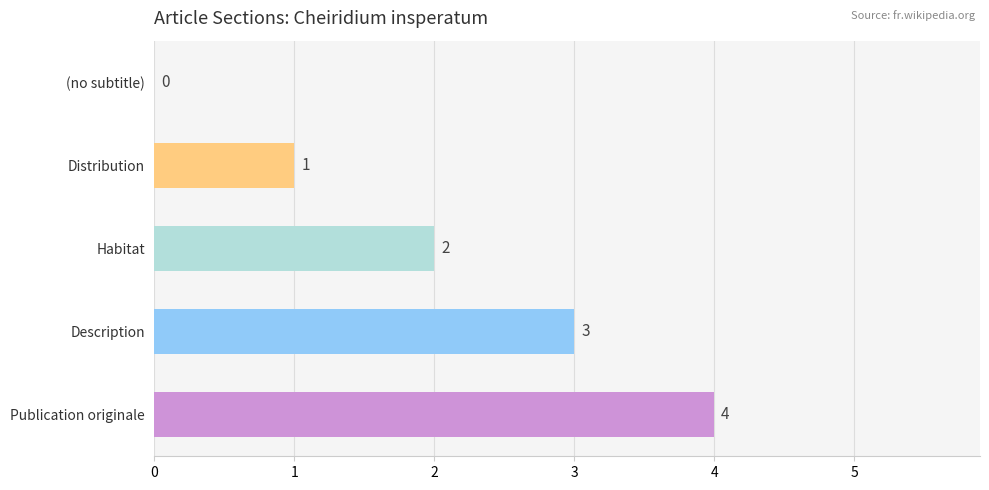

What is the change in value from (no subtitle) to Publication originale?

+4